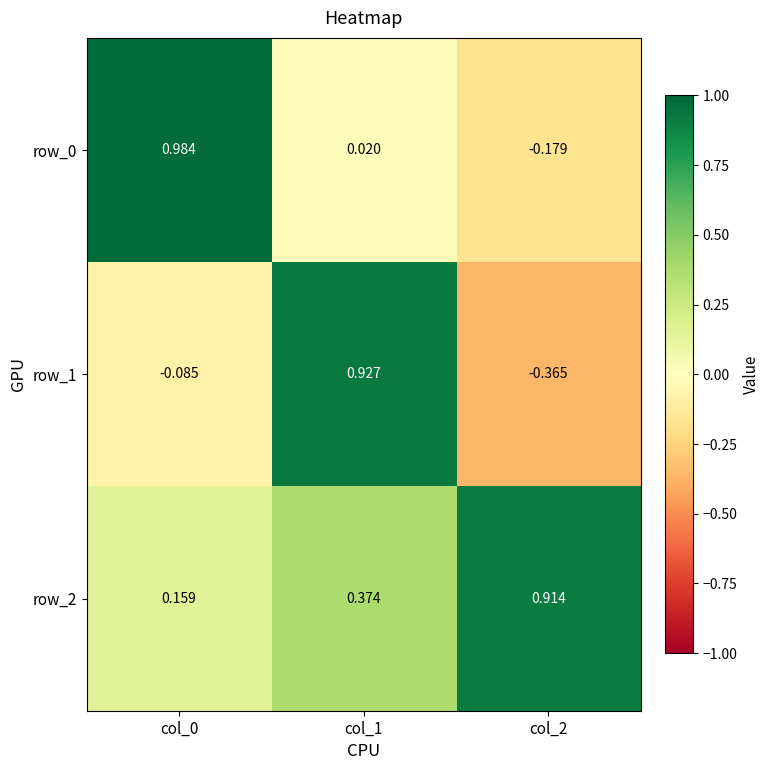

Is the value of row_0 at col_0 greater than the value of row_2 at col_2?

Yes